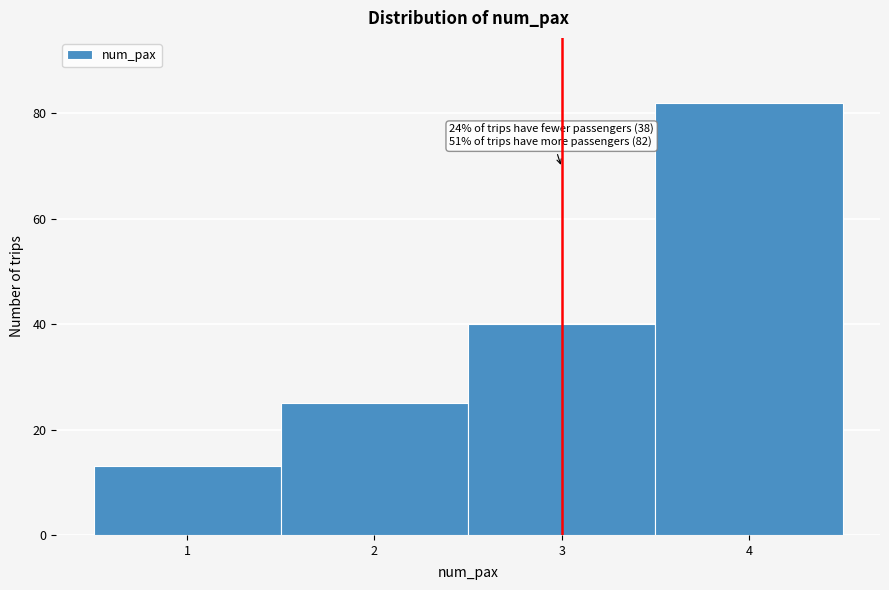

Which range on the x-axis has the tallest bar?

3.5 to 4.5